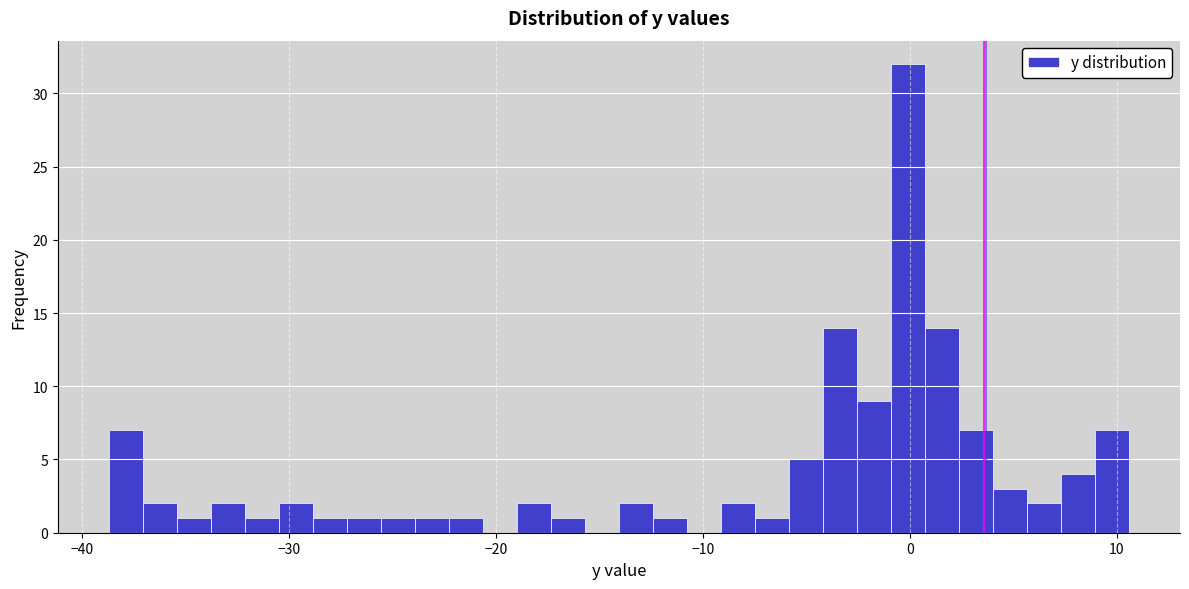

Read against the x-axis, roughly where is the centre of the tallest bar?

0